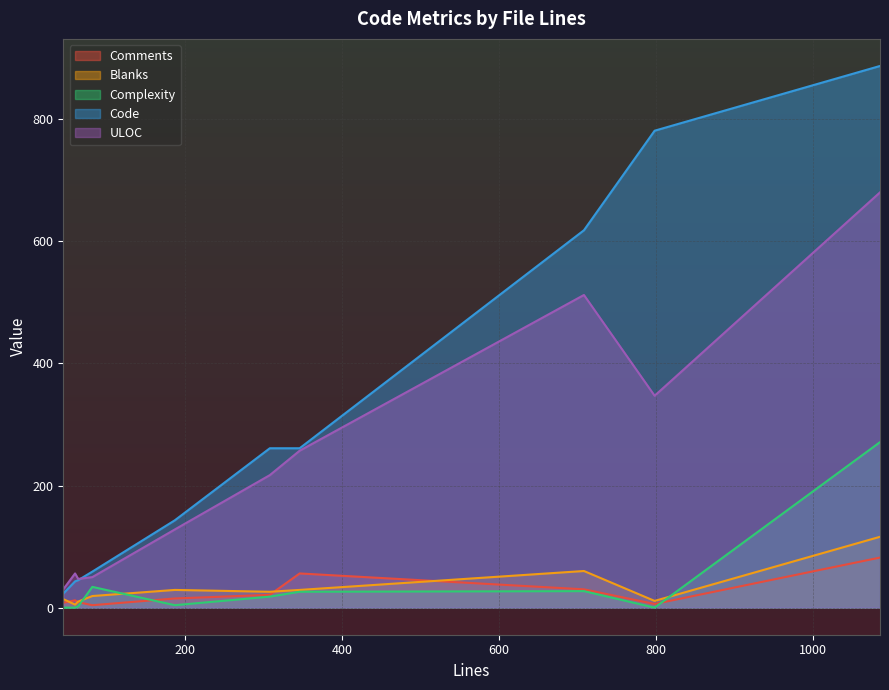

What are all the series names shown in the legend?

Comments, Blanks, Complexity, Code, ULOC